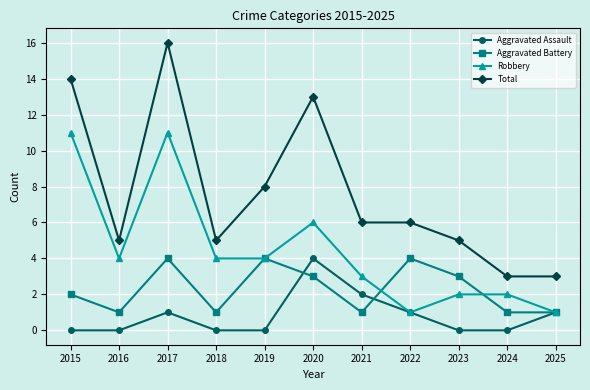

Which series has the largest total across all categories?

Total